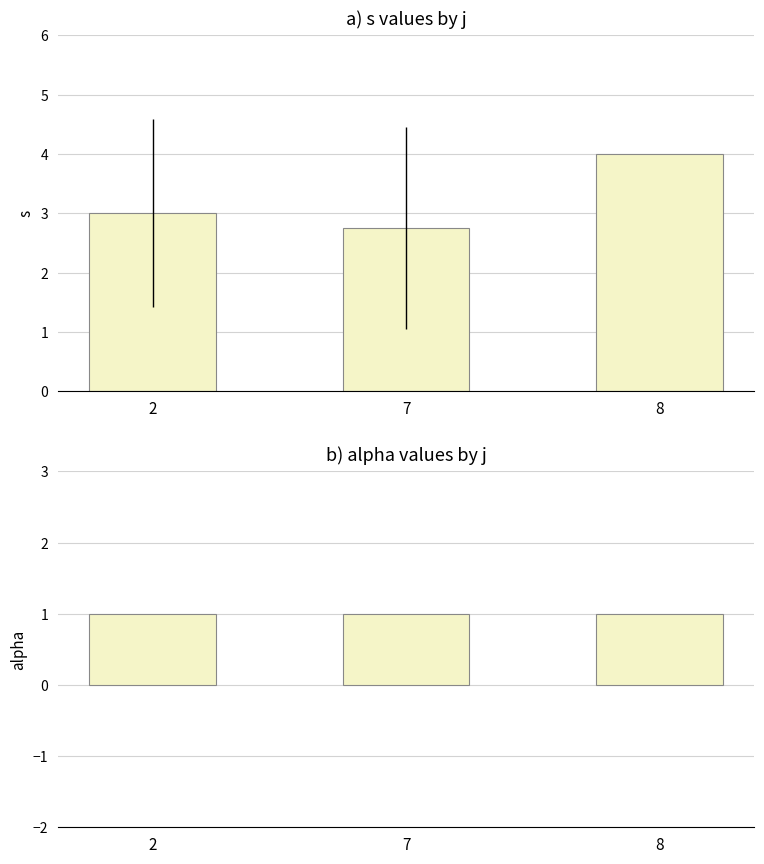

Reading left to right, extract all data points from this chart.

s: 3.0	2.8	4.0
alpha: 1.0	1.0	1.0